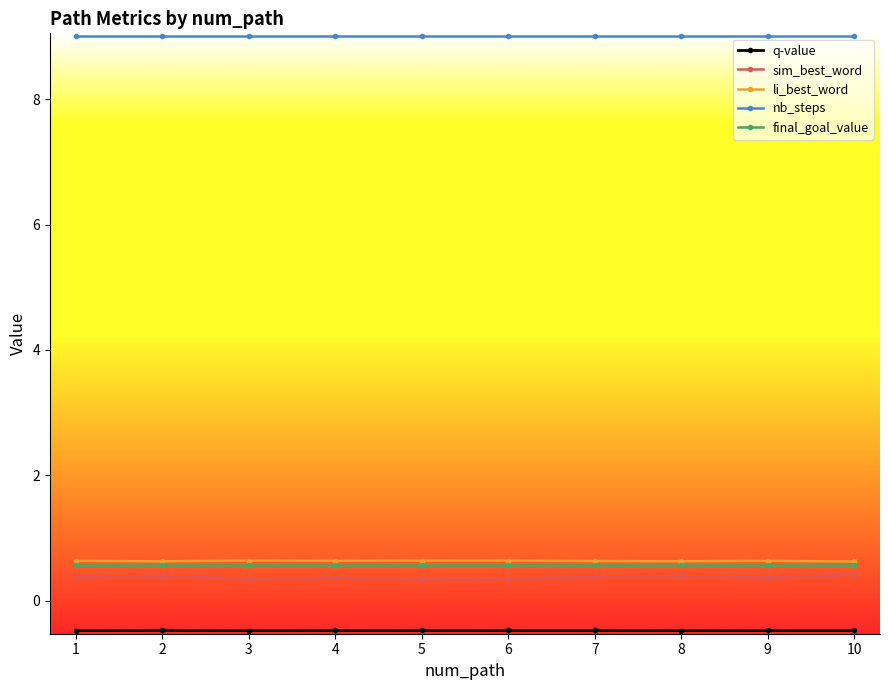

What is the value of the final_goal_value point at the 9th from the left?

0.6